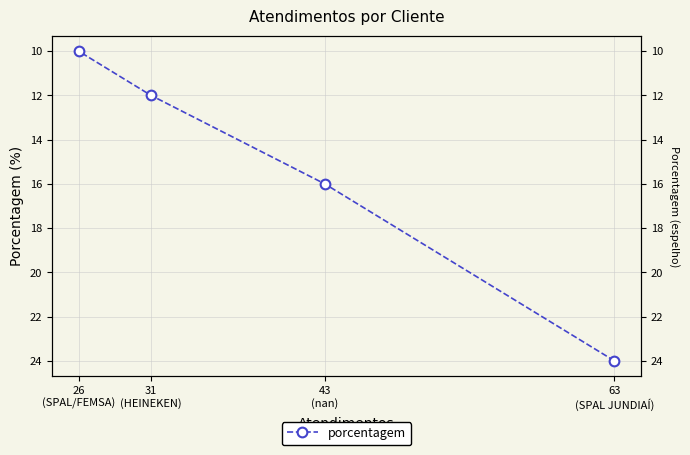

Count the values in the range 12 to 24.

3